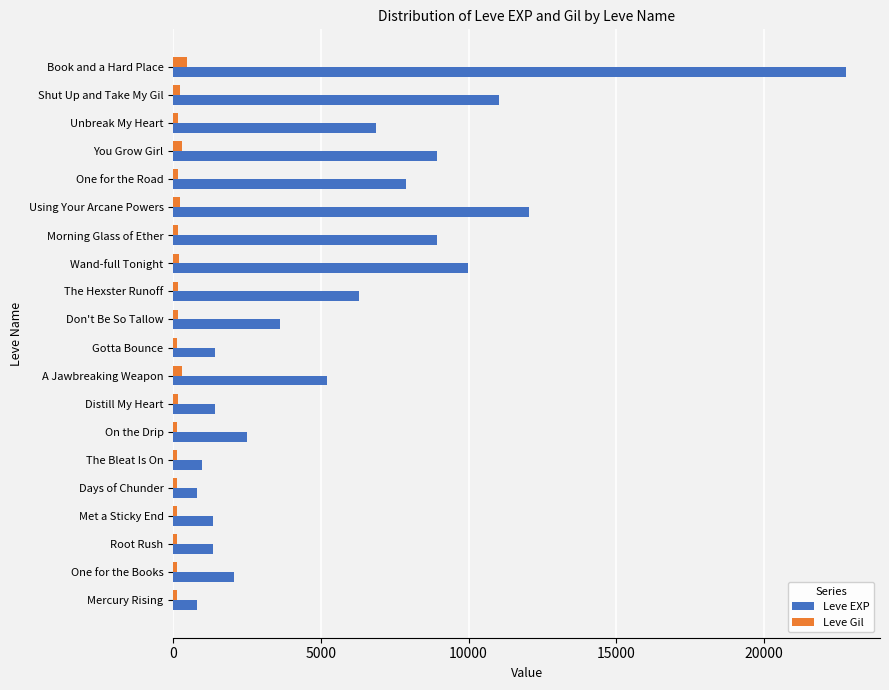

Is the value of Leve Gil at Gotta Bounce greater than the value of Leve EXP at Morning Glass of Ether?

No